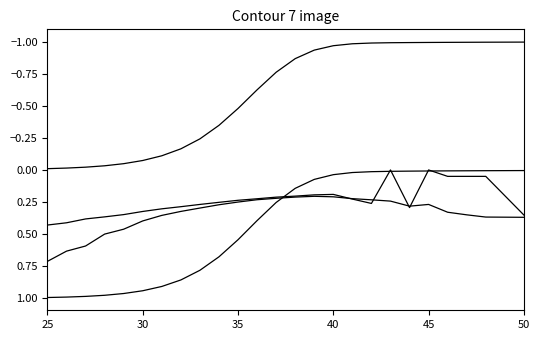

The value of Call Delta at 23 is 0.0. True or false?

False